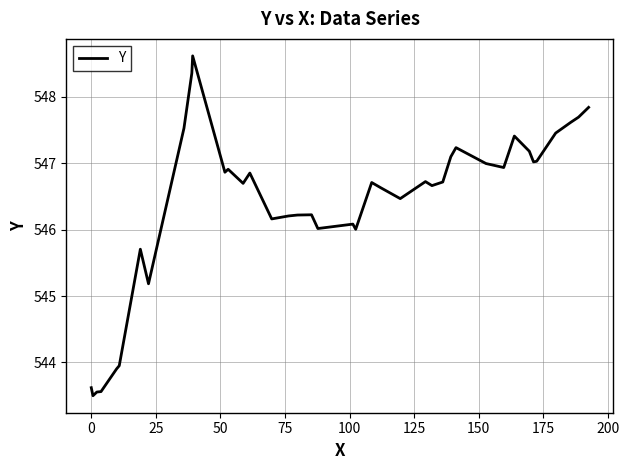

What is the maximum value shown in the chart?

548.6